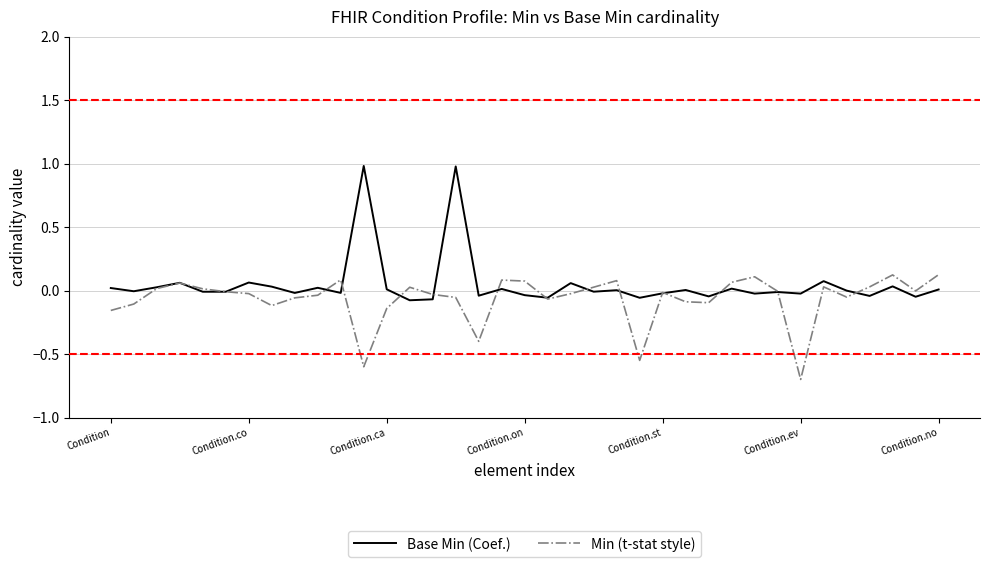

Which series has the largest range (max minus min)?

Base Min (Coef.)